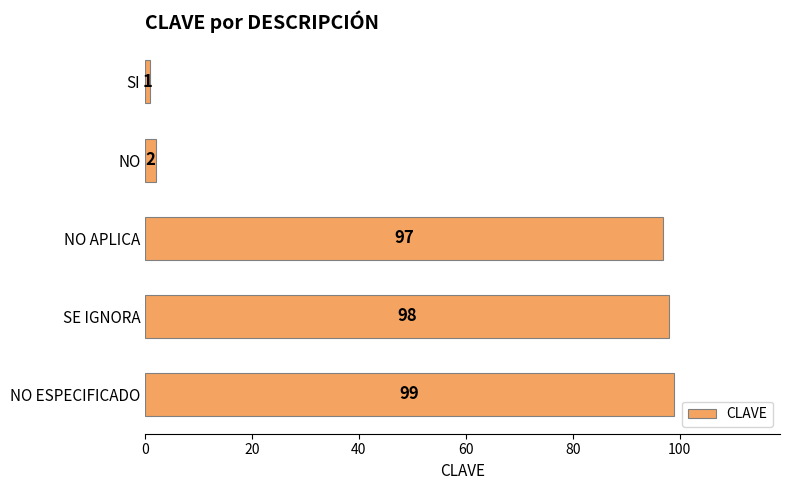

Reading top to bottom, list all the values displayed in this chart.

1	2	97	98	99